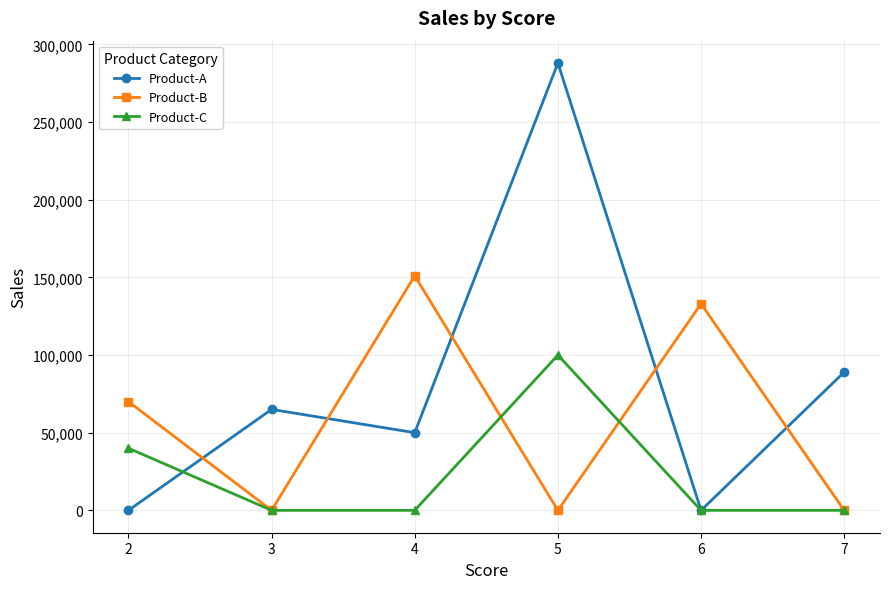

How many distinct data groups are displayed?

3